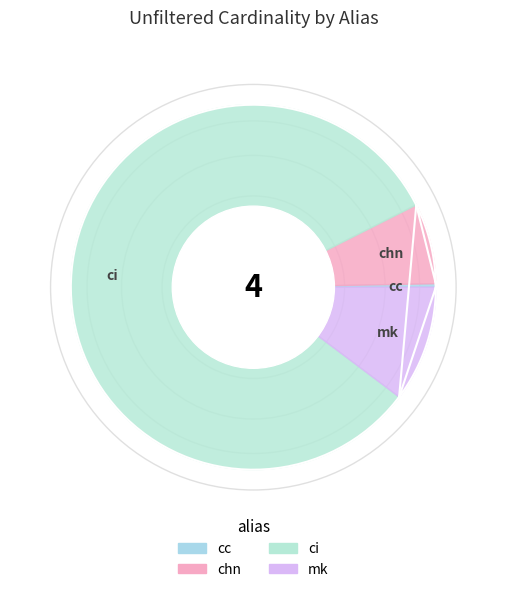

Is the sum of cc and ci greater than half?

Yes